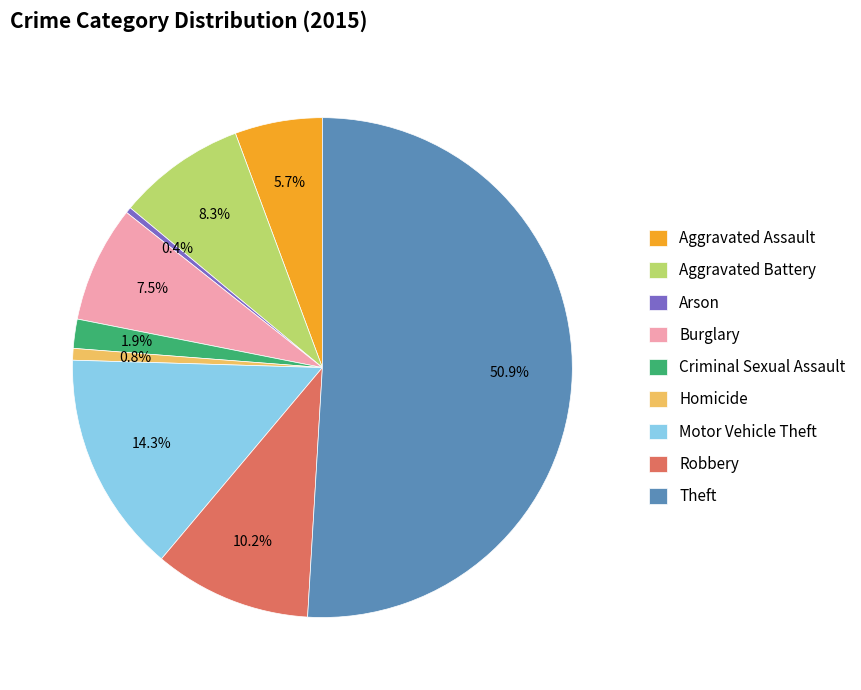

What is the largest slice in the pie chart?

Theft